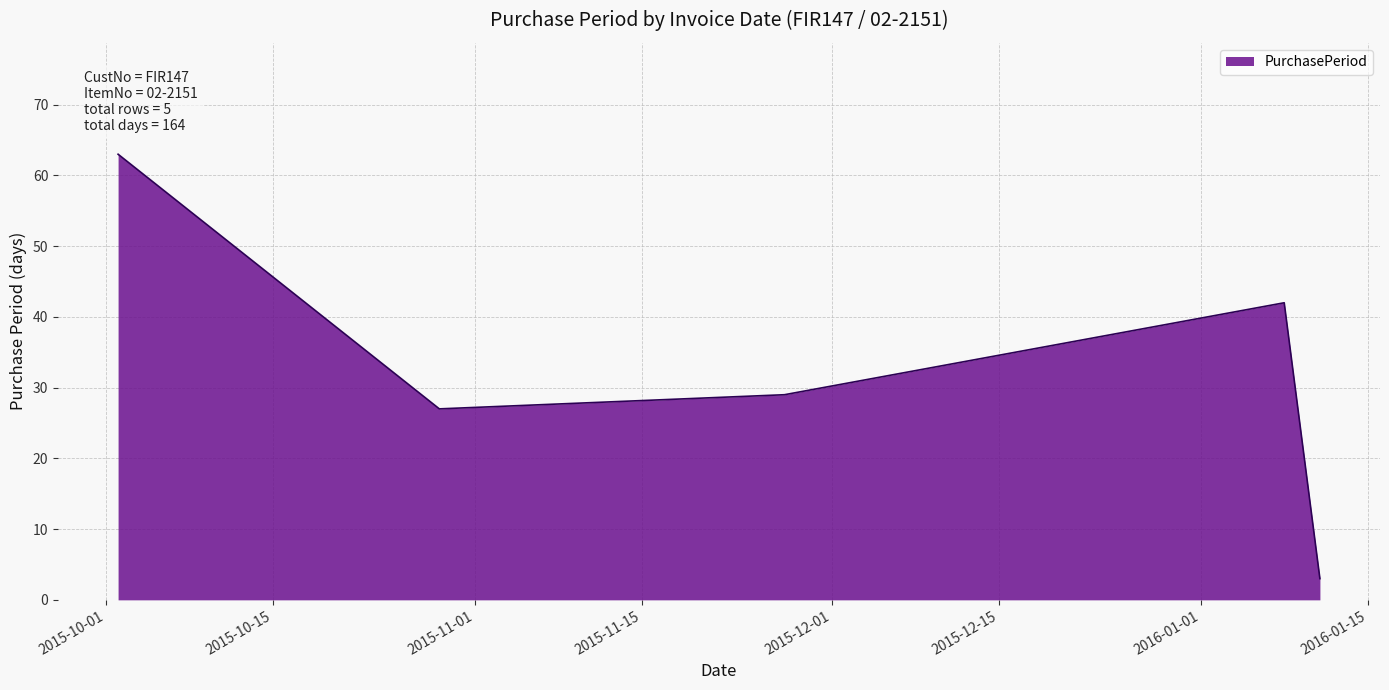

What is the maximum value shown in the chart?

63